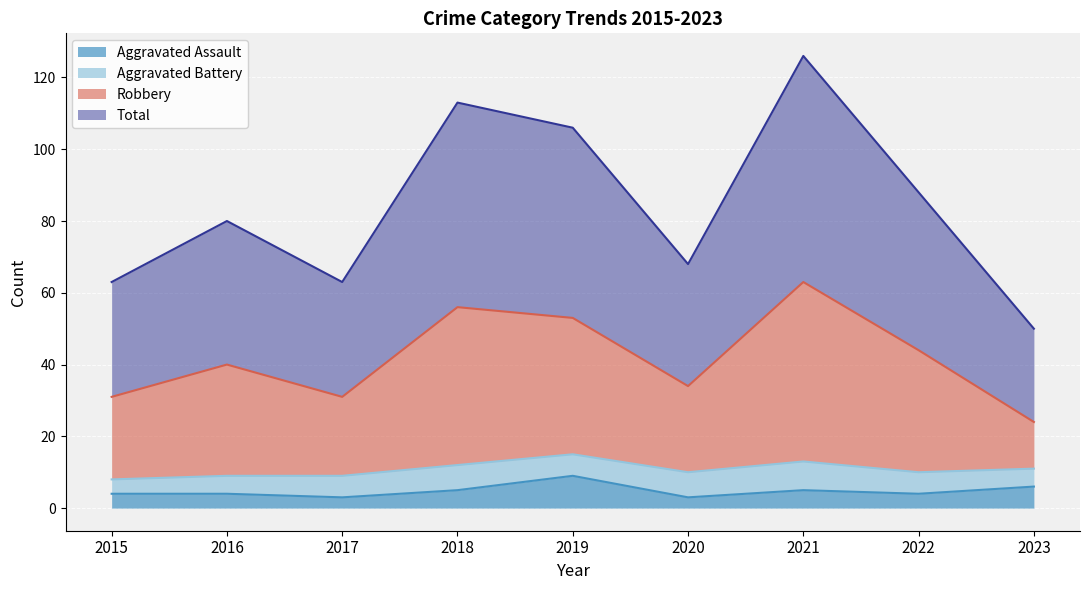

Which category has the lowest value across all series?

2017